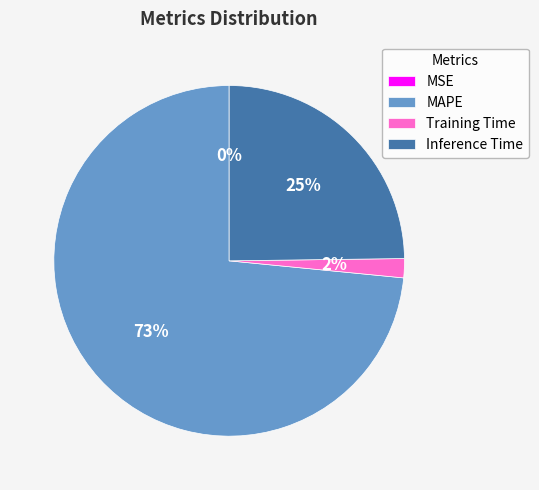

Which slice is the largest?

MAPE